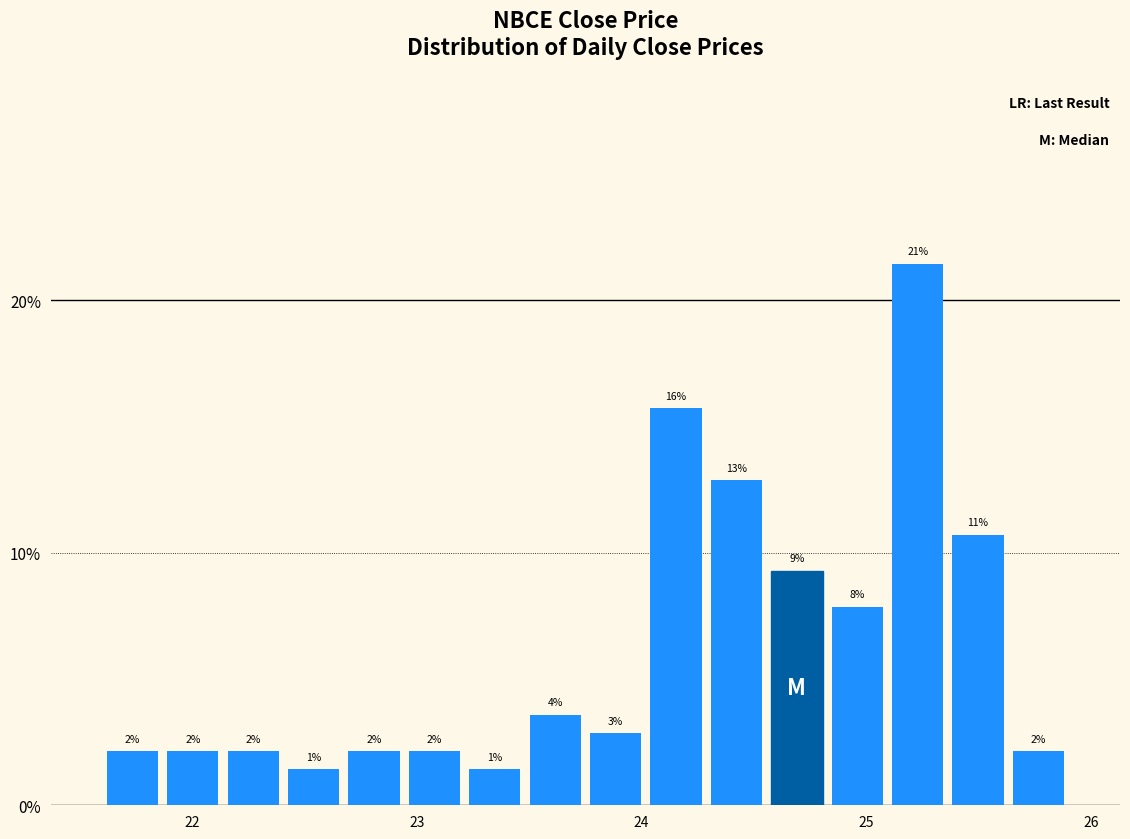

Read against the x-axis, roughly where is the centre of the tallest bar?

25.2